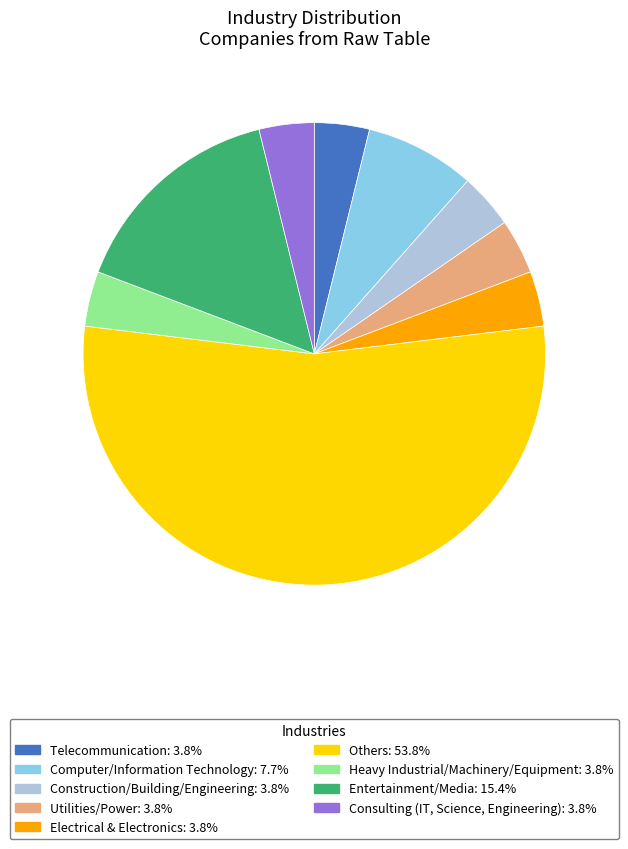

Does any single category account for the majority?

Yes